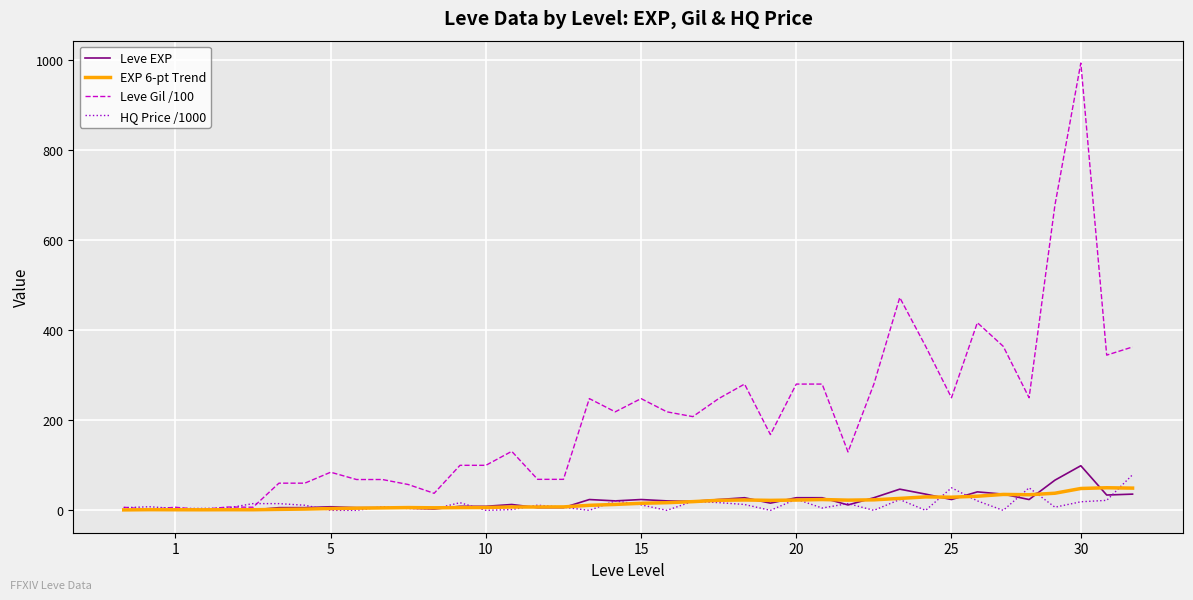

After their last crossing, which series has the higher values: Leve EXP or HQ Price /1000?

HQ Price /1000